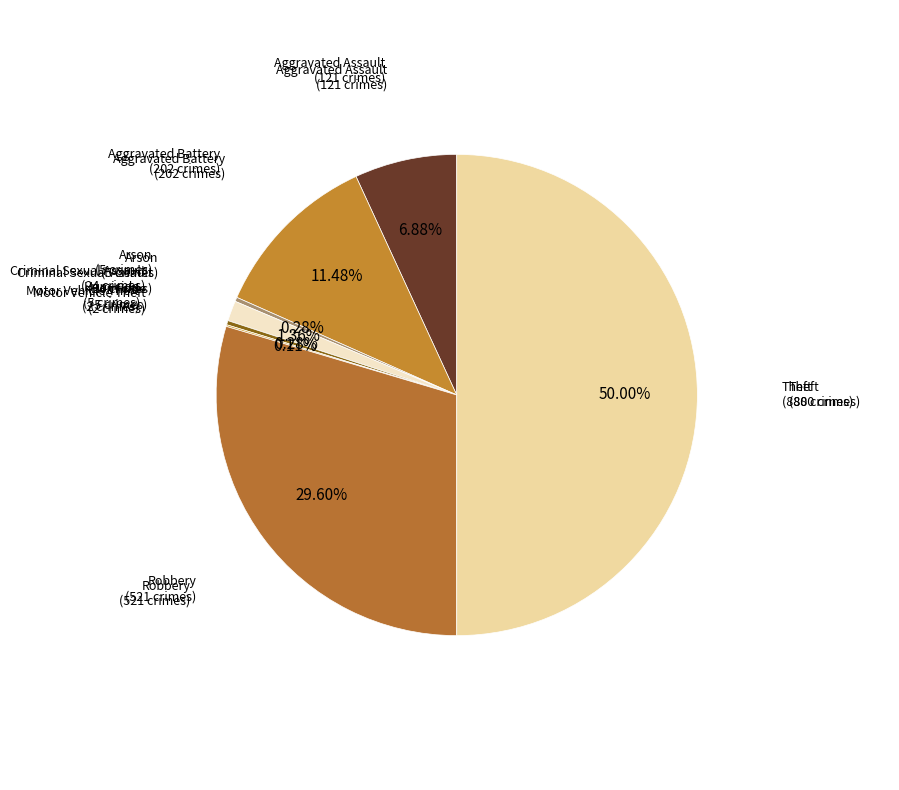

Rank the categories by value from highest to lowest.

Theft, Robbery, Aggravated Battery, Aggravated Assault, Criminal Sexual Assault, Arson, Homicide, Motor Vehicle Theft